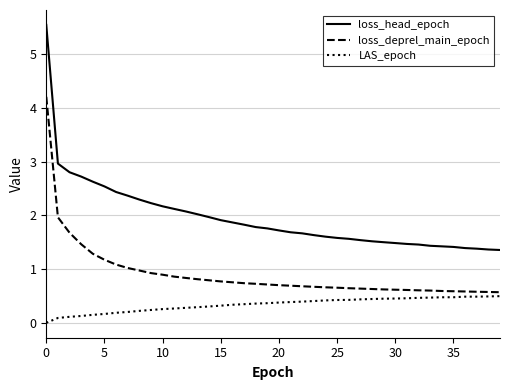

What is the average value of the loss_deprel_main_epoch series?

0.9